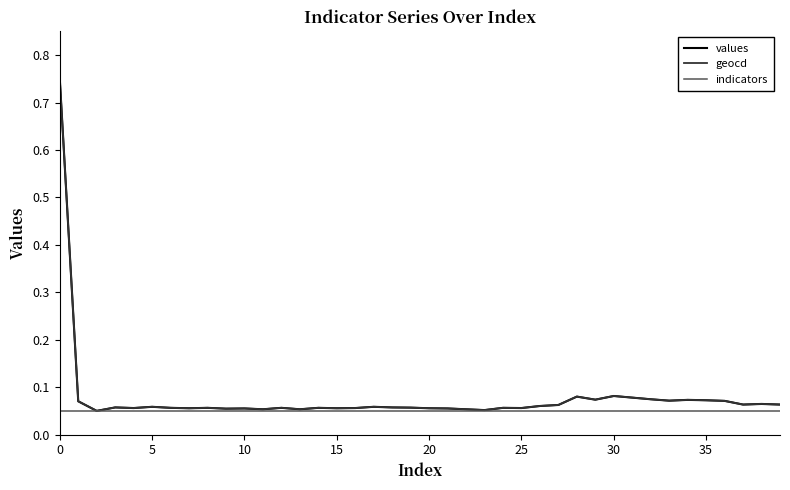

Which series has the largest range (max minus min)?

values